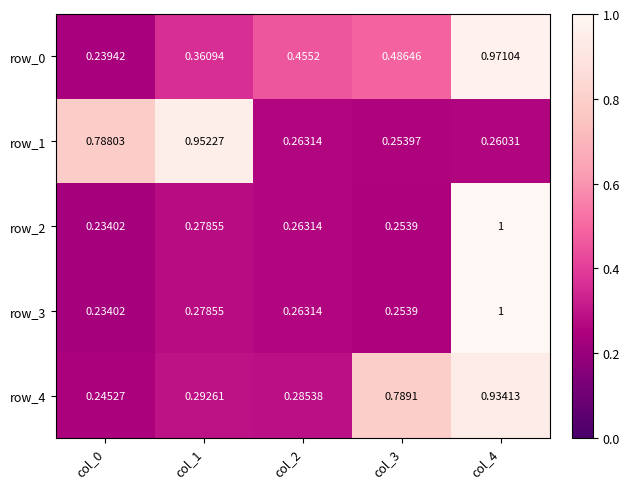

Where is row_4 nearest to the value 0?

col_0